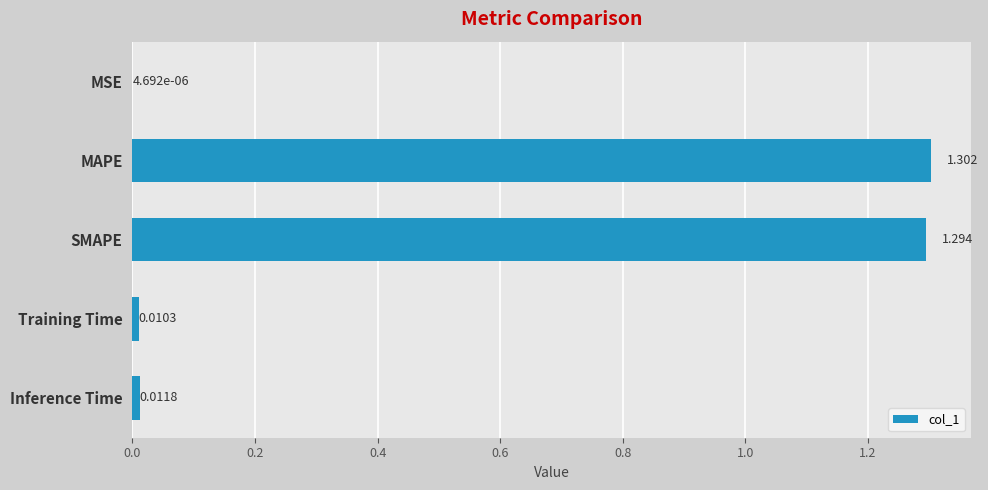

Count the number of data series in this chart.

1